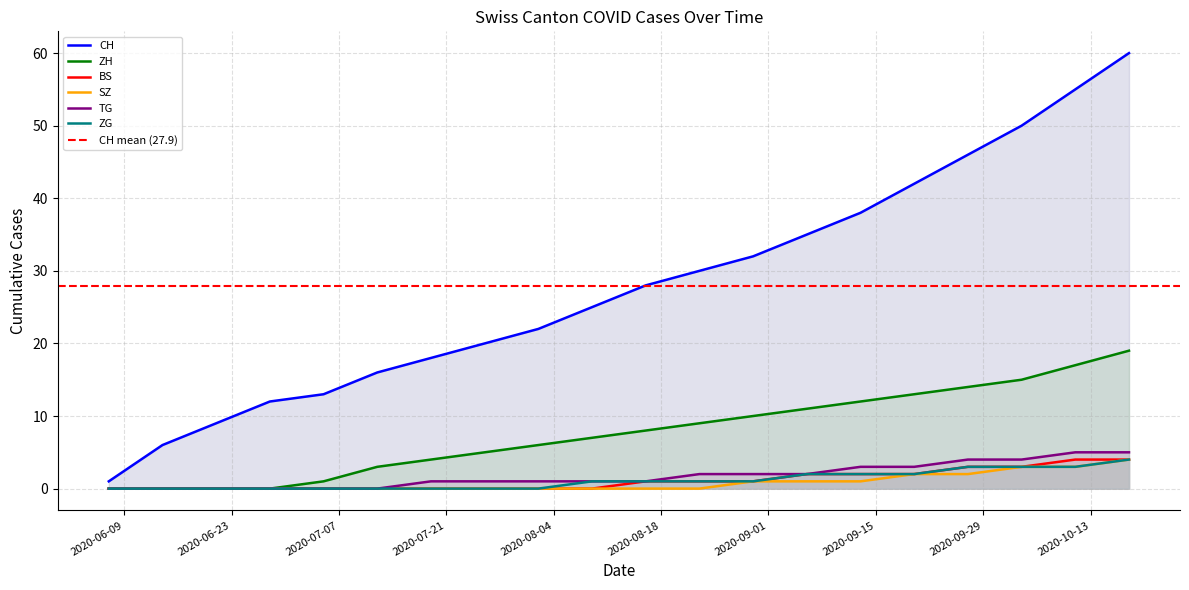

What is the difference between the ZH values at 2020-07-12 and 2020-06-14?

3